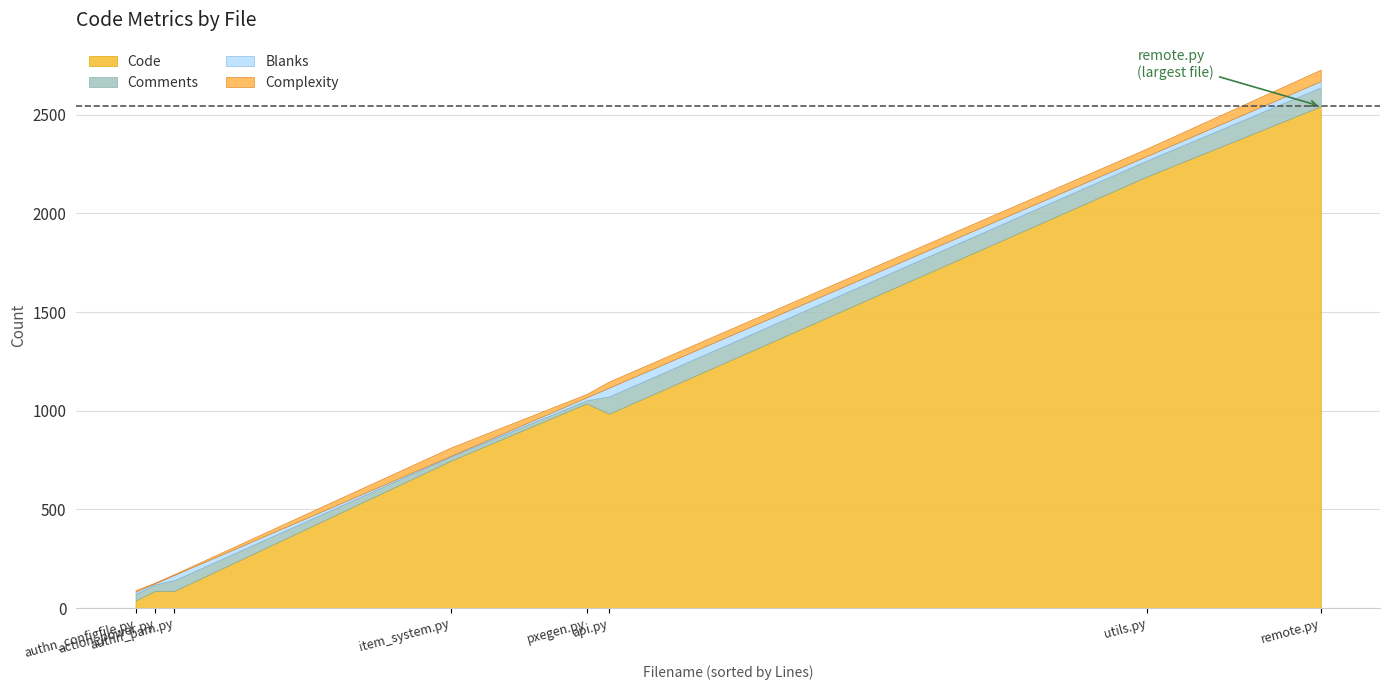

True or false: Blanks and Complexity intersect in this chart.

True